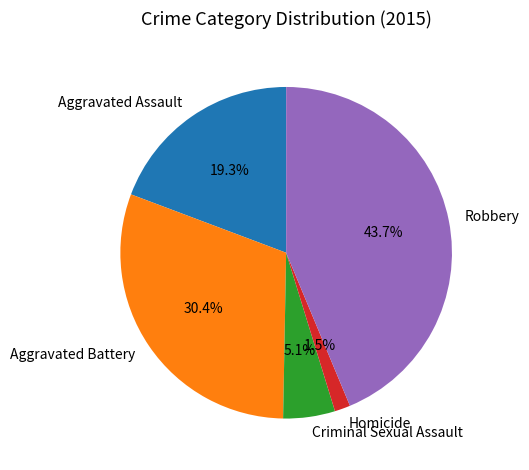

What percentage is NOT represented by Homicide?

98.5%